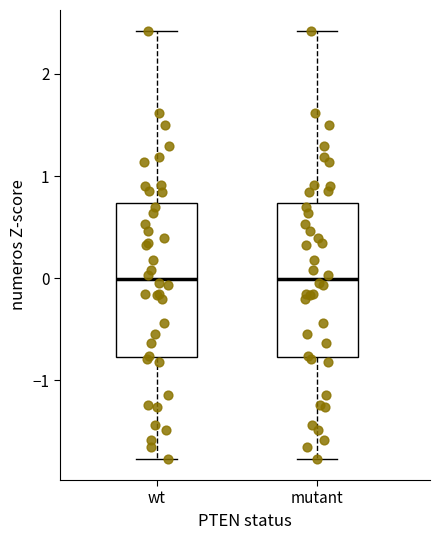

Reading left to right, transcribe this box plot: for each box, give where its median line is, the range the box spans, and where its two whiskers end, as read against the y-axis. The values are not printed on the chart, so give them approximately, as read against the axis.

wt: median 0.0, box -0.8 to 0.7, whiskers -1.8 to 2.4
mutant: median 0.0, box -0.8 to 0.7, whiskers -1.8 to 2.4